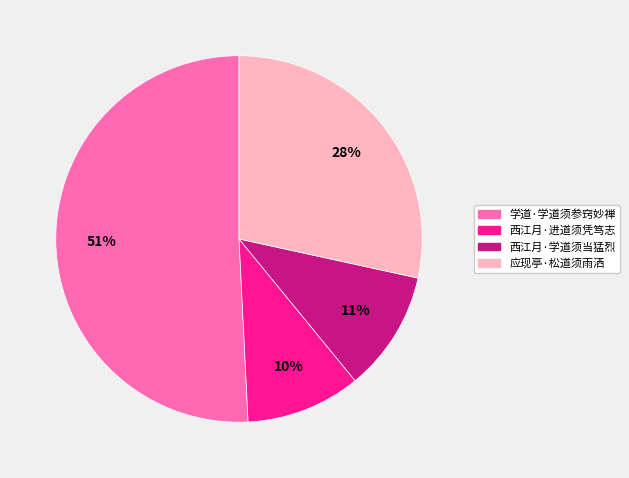

Is 学道·学道须参窍妙禅 the majority of the pie?

Yes